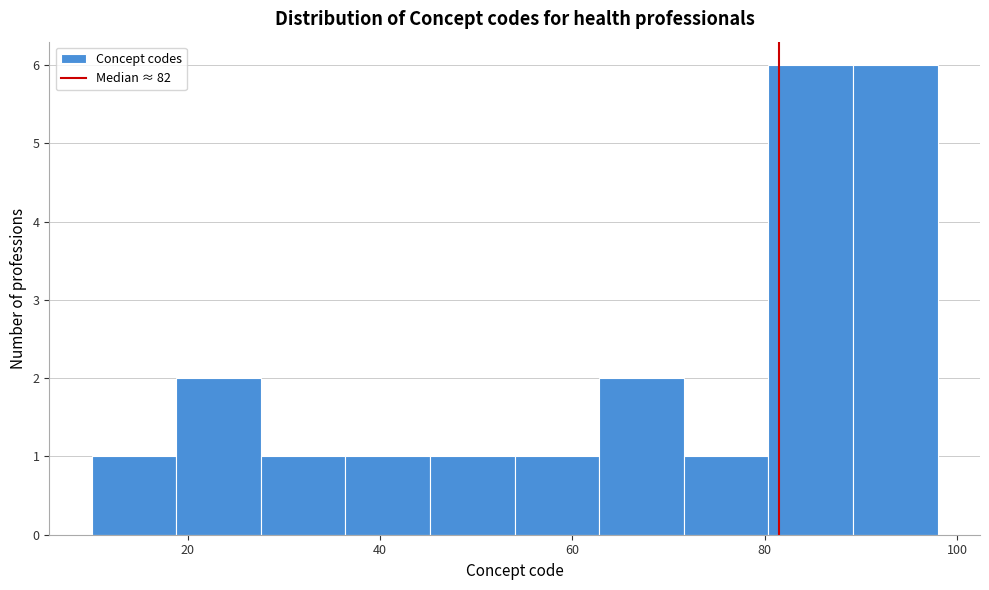

What is the height of the bar covering 54.0 to 62.8 on the x-axis? Neither the bar edges nor the heights are printed on the chart, so give them approximately, as read against the axes.

1